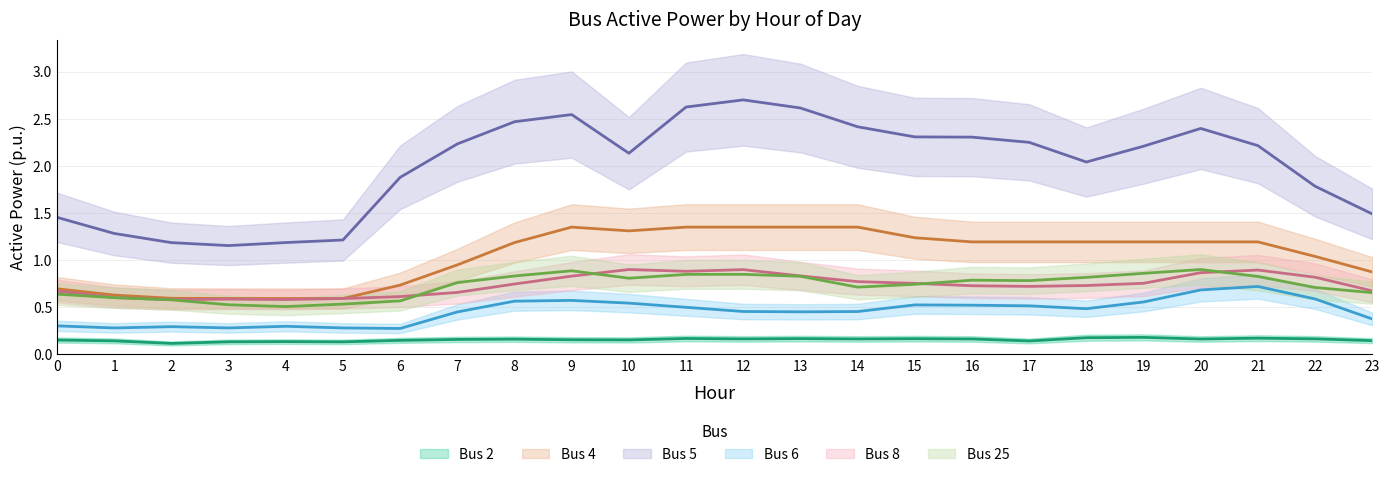

Reading left to right, what are all the values shown in this chart?

Bus 2: 0.2	0.1	0.1	0.1	0.1	0.1	0.1	0.2	0.2	0.2	0.2	0.2	0.2	0.2	0.2	0.2	0.2	0.1	0.2	0.2	0.2	0.2	0.2	0.1
Bus 4: 0.7	0.6	0.6	0.6	0.6	0.6	0.7	0.9	1.2	1.4	1.3	1.4	1.4	1.4	1.4	1.2	1.2	1.2	1.2	1.2	1.2	1.2	1.0	0.9
Bus 5: 1.5	1.3	1.2	1.2	1.2	1.2	1.9	2.2	2.5	2.5	2.1	2.6	2.7	2.6	2.4	2.3	2.3	2.2	2.0	2.2	2.4	2.2	1.8	1.5
Bus 6: 0.3	0.3	0.3	0.3	0.3	0.3	0.3	0.4	0.6	0.6	0.5	0.5	0.5	0.5	0.5	0.5	0.5	0.5	0.5	0.6	0.7	0.7	0.6	0.4
Bus 8: 0.7	0.6	0.6	0.6	0.6	0.6	0.6	0.7	0.7	0.8	0.9	0.9	0.9	0.8	0.8	0.8	0.7	0.7	0.7	0.8	0.9	0.9	0.8	0.7
Bus 25: 0.6	0.6	0.6	0.5	0.5	0.5	0.6	0.8	0.8	0.9	0.8	0.8	0.8	0.8	0.7	0.7	0.8	0.8	0.8	0.9	0.9	0.8	0.7	0.7